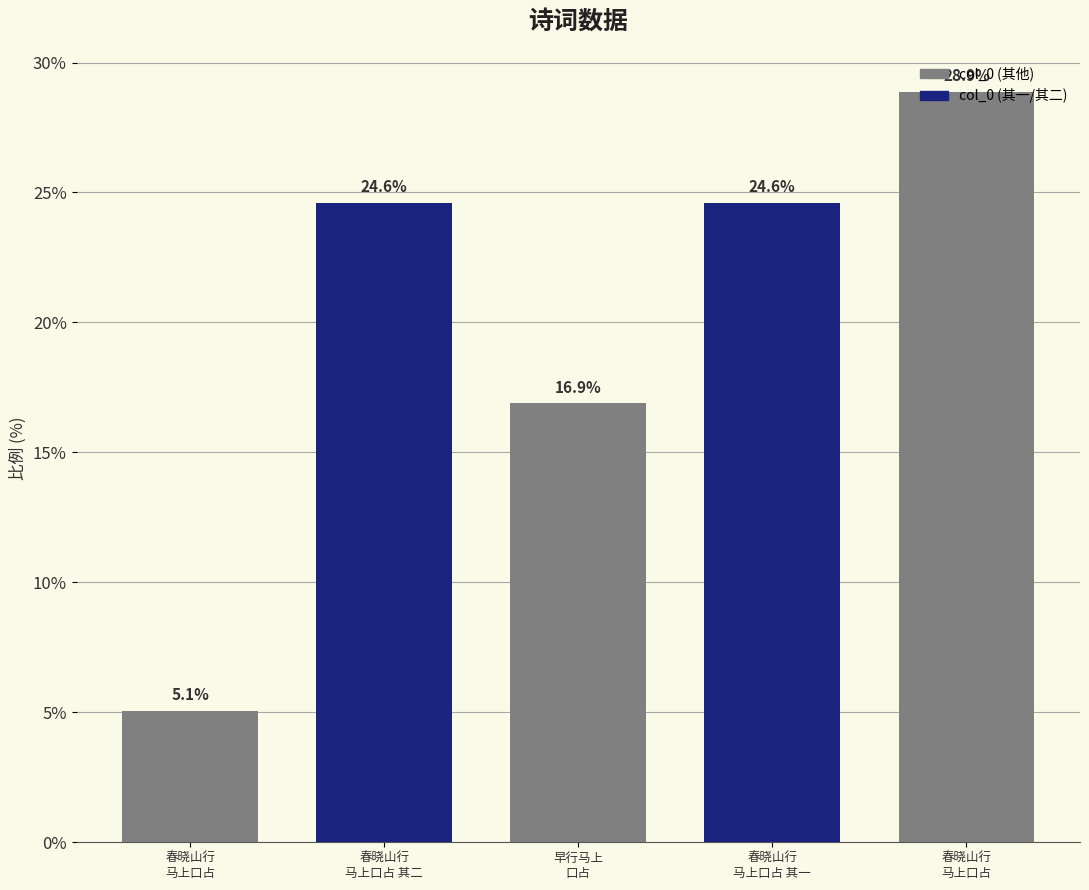

What is the average value?

20.0